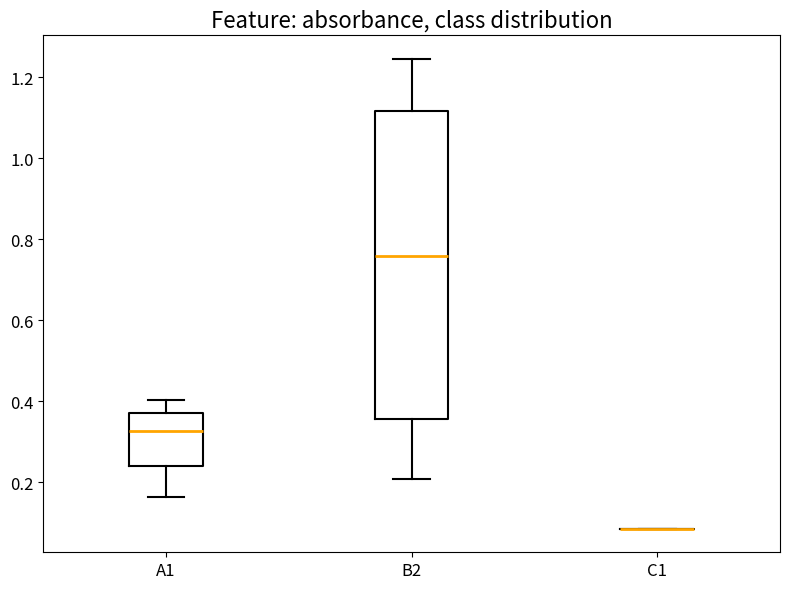

Which box is the tallest, from its lower edge to its upper edge?

B2